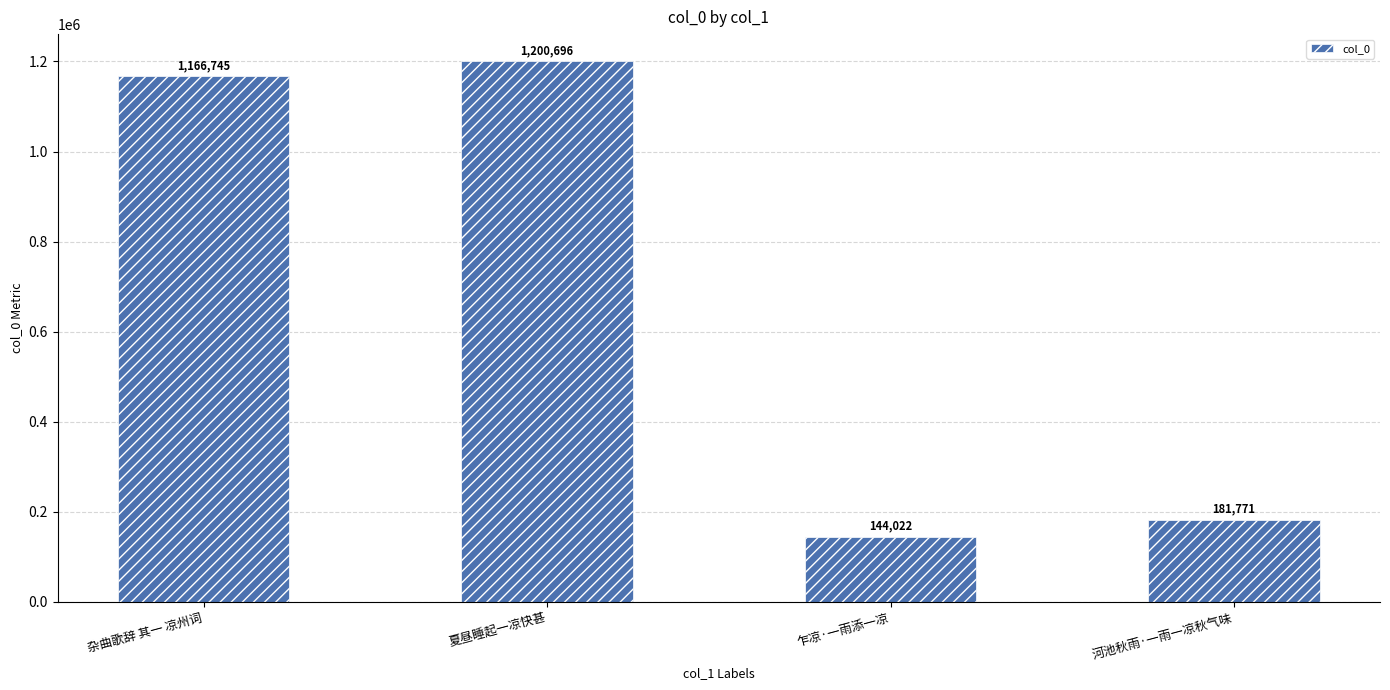

Rank the categories by value from highest to lowest.

夏昼睡起一凉快甚, 杂曲歌辞 其一 凉州词, 河池秋雨·一雨一凉秋气味, 乍凉·一雨添一凉